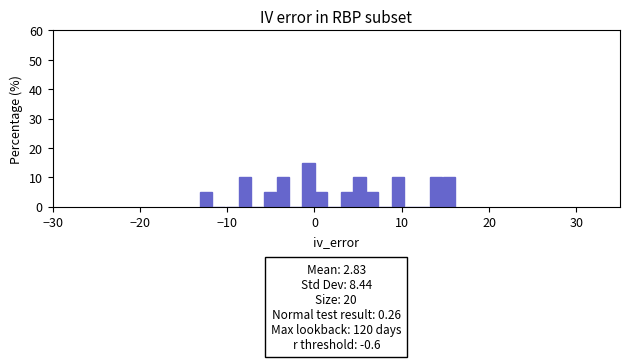

Around what value on the x-axis is the tallest bar? Give the approximate position of its centre, as read against the axis.

-1